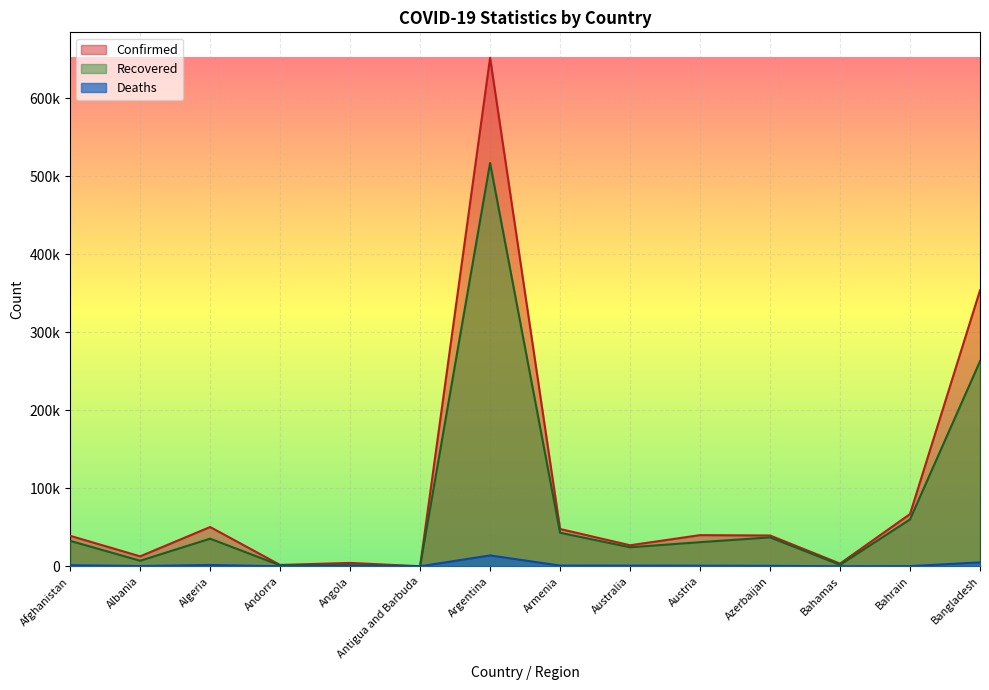

Reading left to right, what are all the values shown in this chart?

Confirmed: 39145	12787	50400	1753	4363	97	652174	47877	26986	39984	39524	3467	67014	353844
Recovered: 32610	7139	35428	1203	1473	92	517228	43026	24415	30949	37122	1871	60117	262953
Deaths: 1446	370	1698	53	159	3	13952	942	861	777	580	77	231	5044